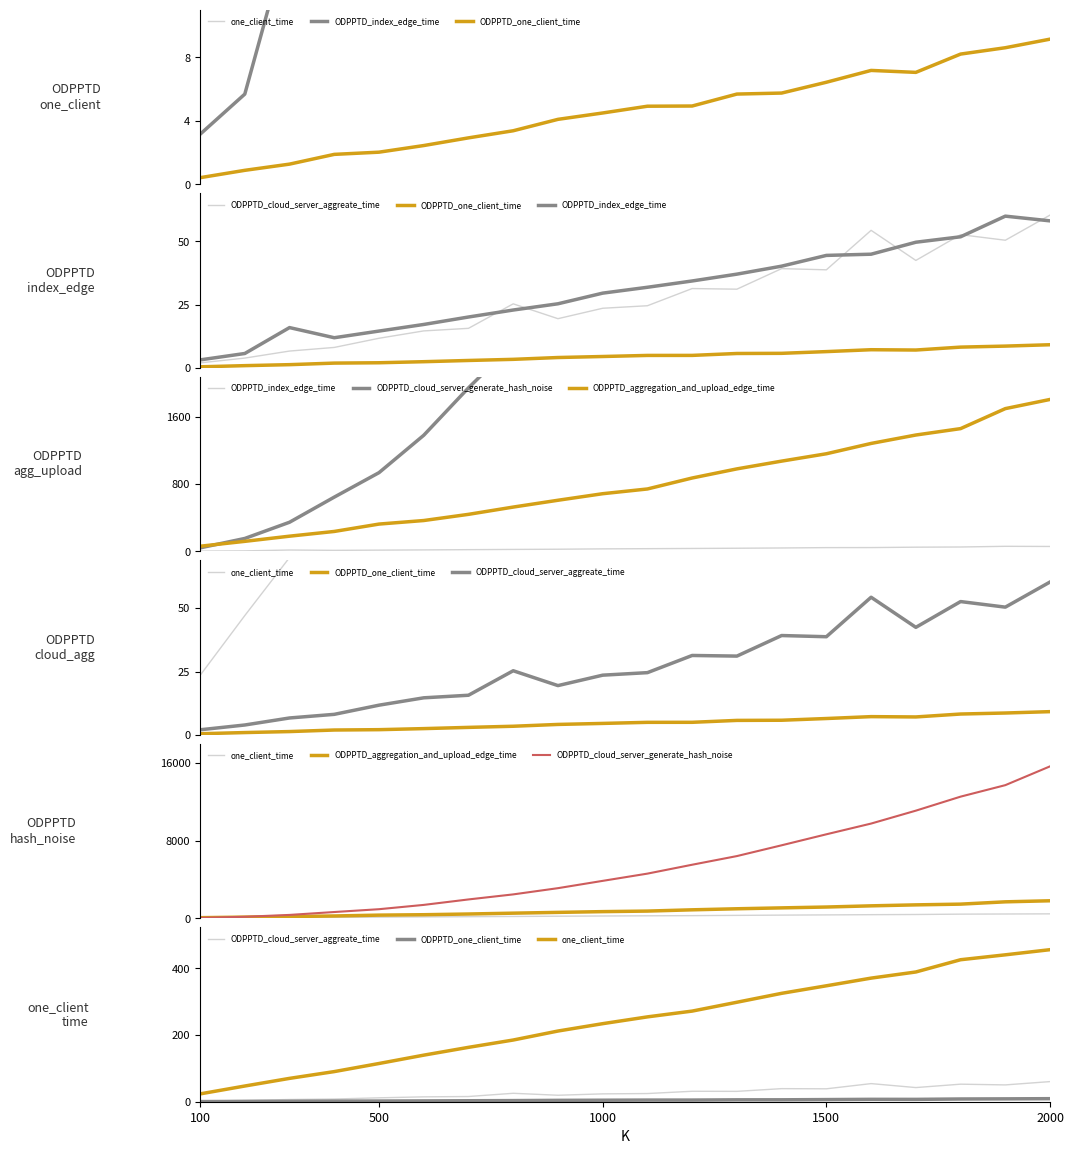

How many lines are shown in the chart?

6